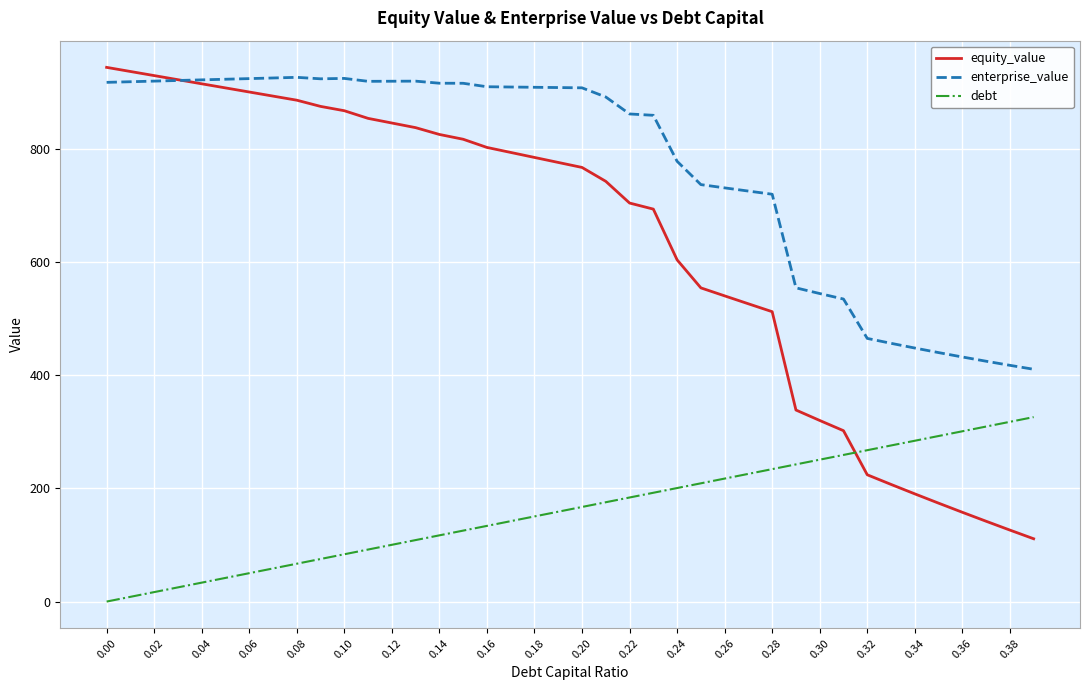

Which series has the widest spread of values?

equity_value